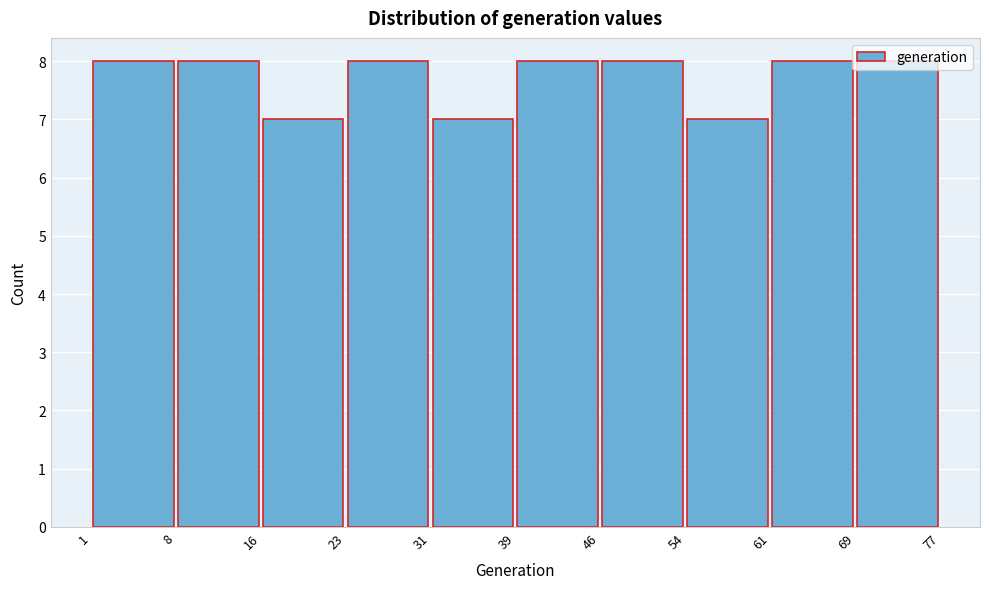

What is the height of the bar covering 23 to 31 on the x-axis? The values are not printed on the chart, so give them approximately, as read against the axis.

8